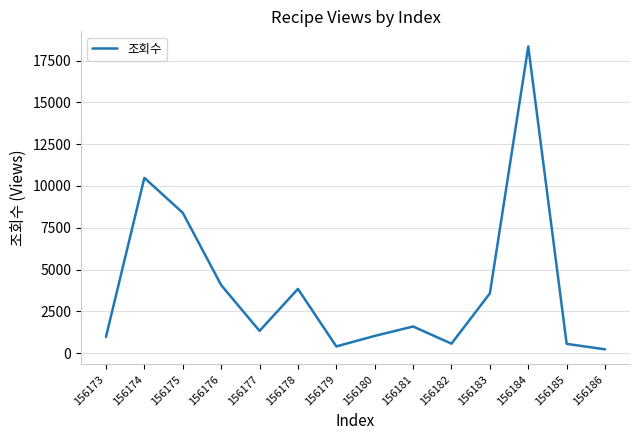

Which label corresponds to the smallest value in the chart?

156186